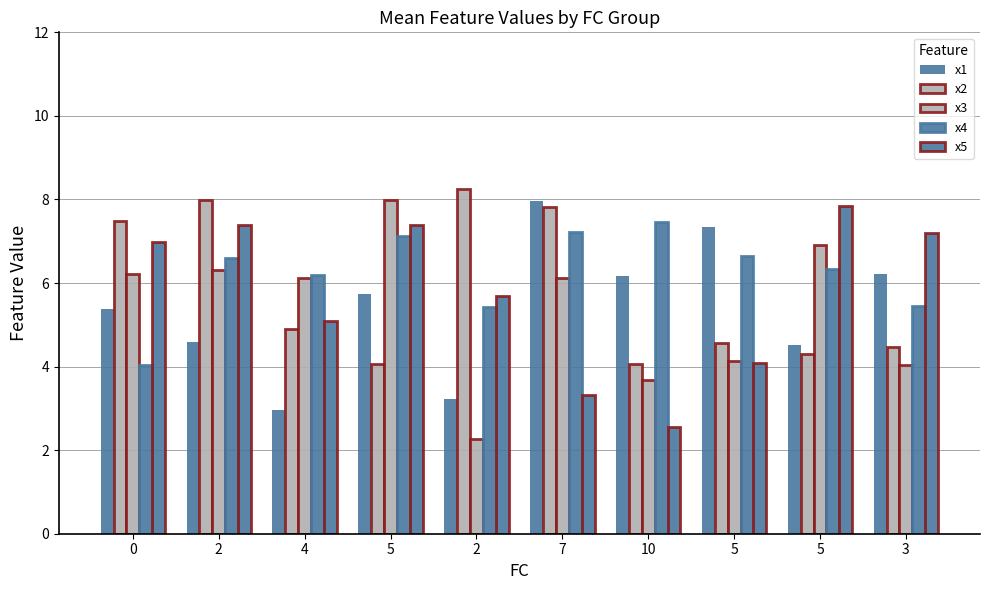

Between 5 and 2, which is larger?

5